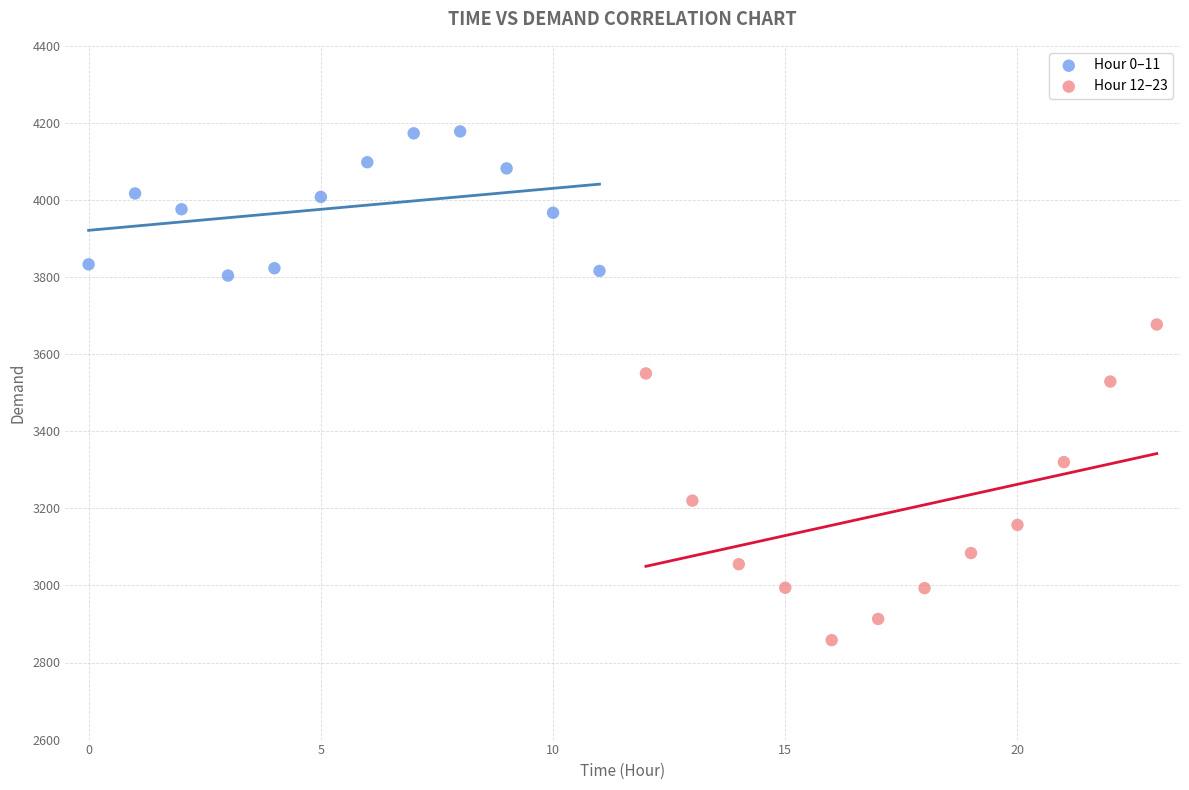

Which series has the largest Y range (max minus min)?

Hour 12–23